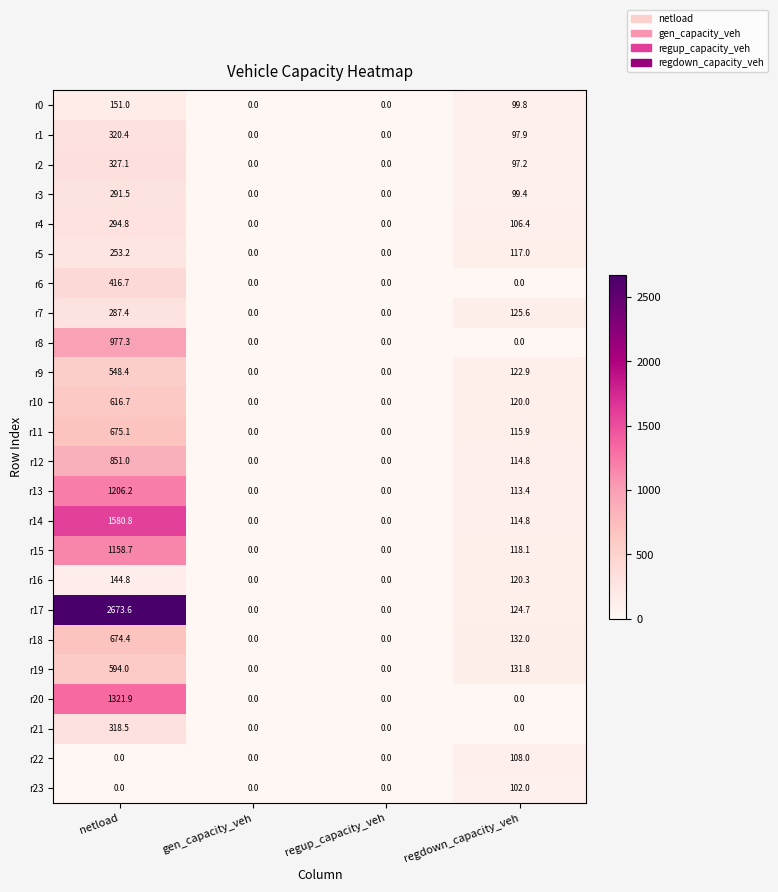

How many data points in r21 are above 0?

1